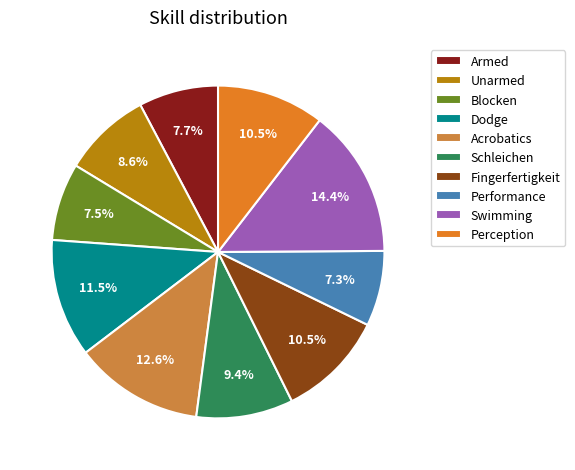

To the nearest percent, what is the average slice percentage?

10%